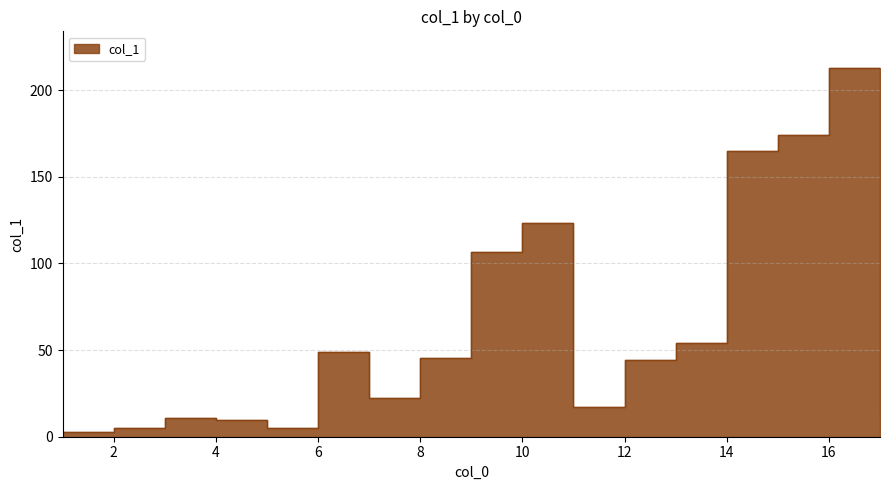

Does the chart display data point markers on the line(s)?

No